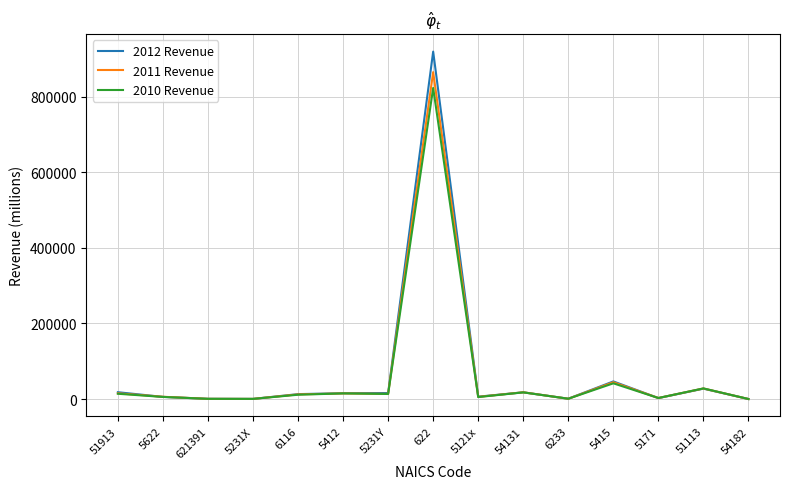

List the series in order of their peak value, highest first.

2012 Revenue, 2011 Revenue, 2010 Revenue